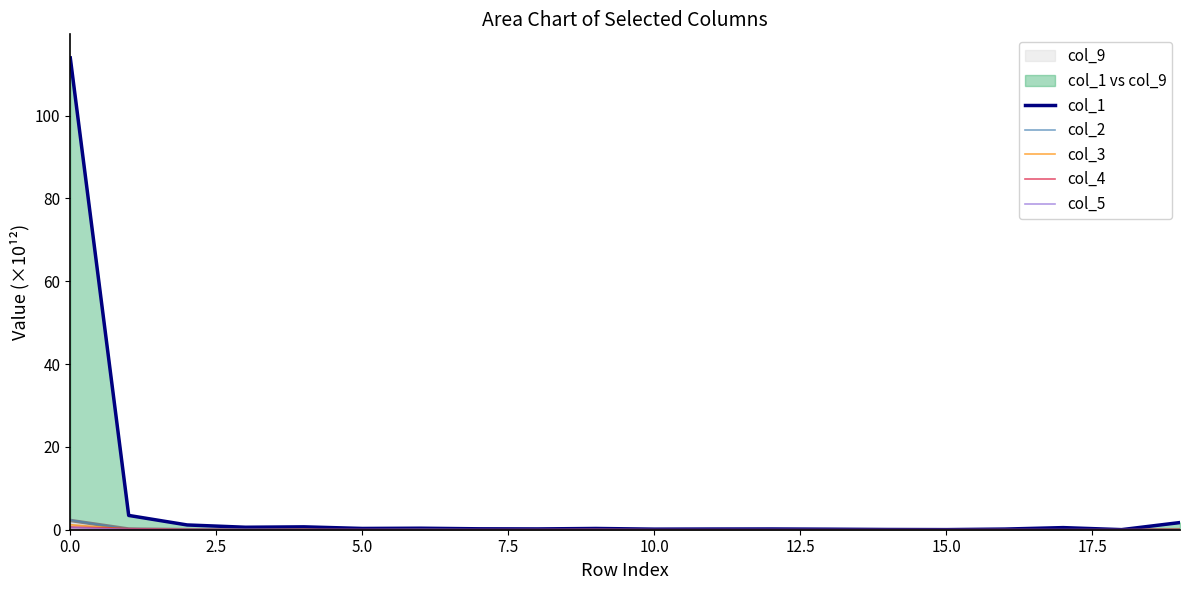

The col_5 series shows 0.0 at 17.5. True or false?

False